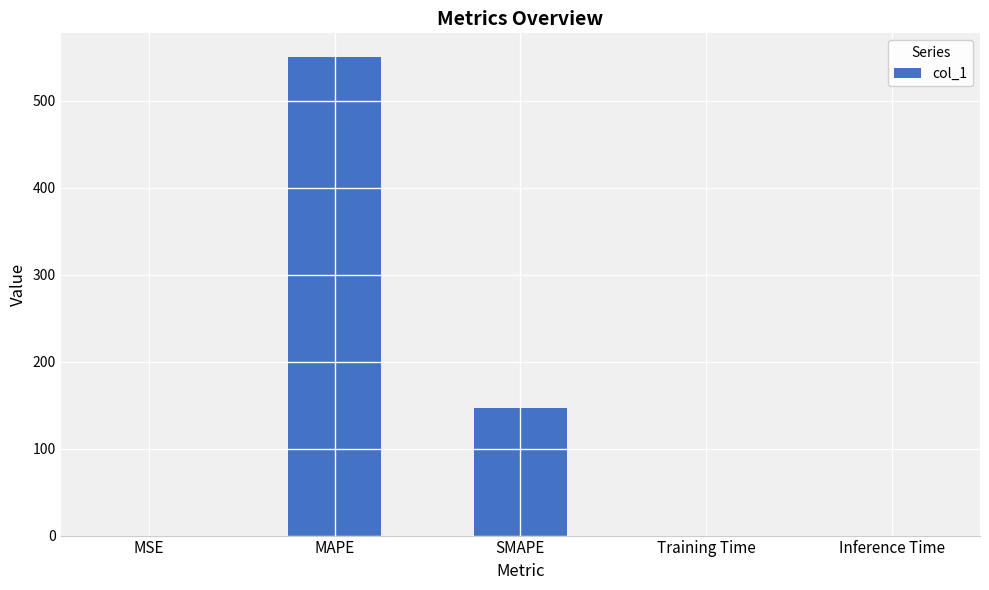

Is it true that the value at Inference Time is 0.0?

True